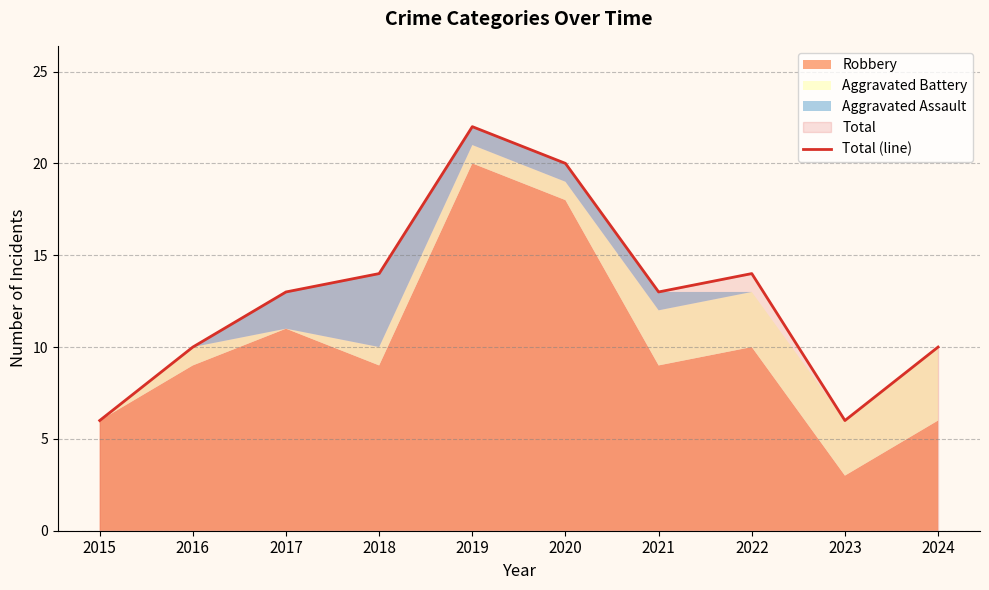

Reading right to left, list all the values displayed in this chart.

10	6	14	13	20	22	14	13	10	6